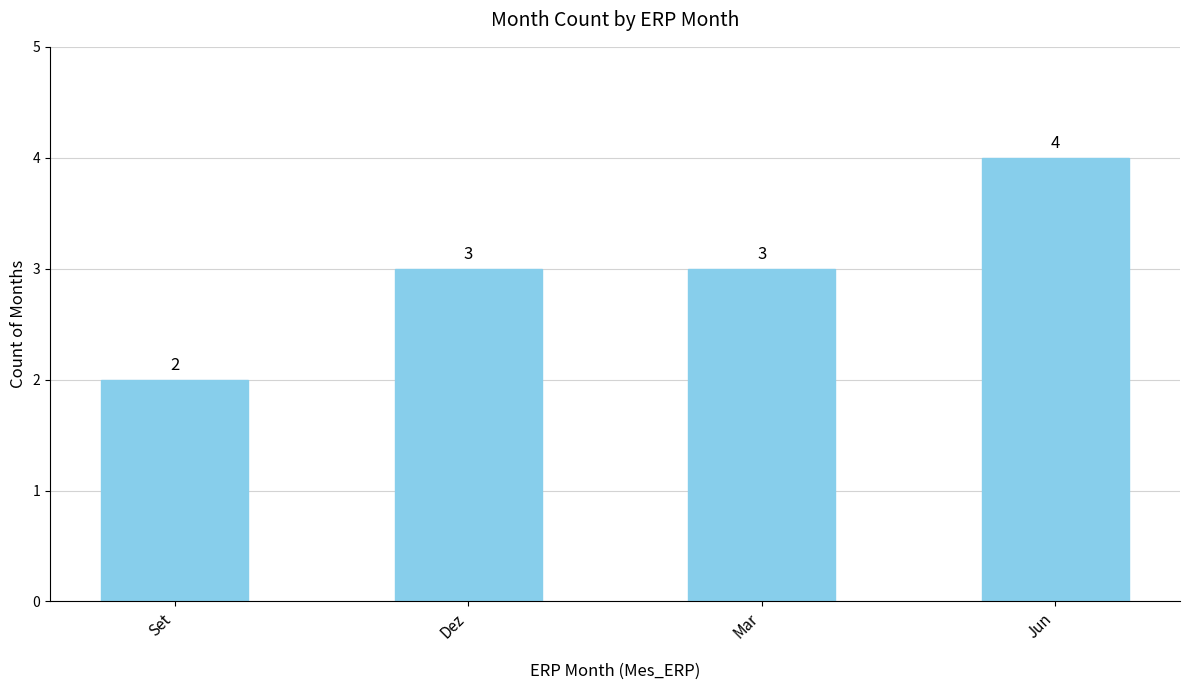

Read the value at Mar.

3